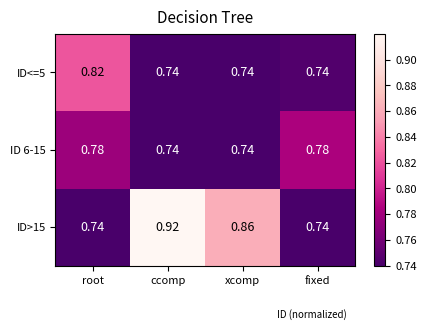

Which label corresponds to the largest value in the chart?

ccomp